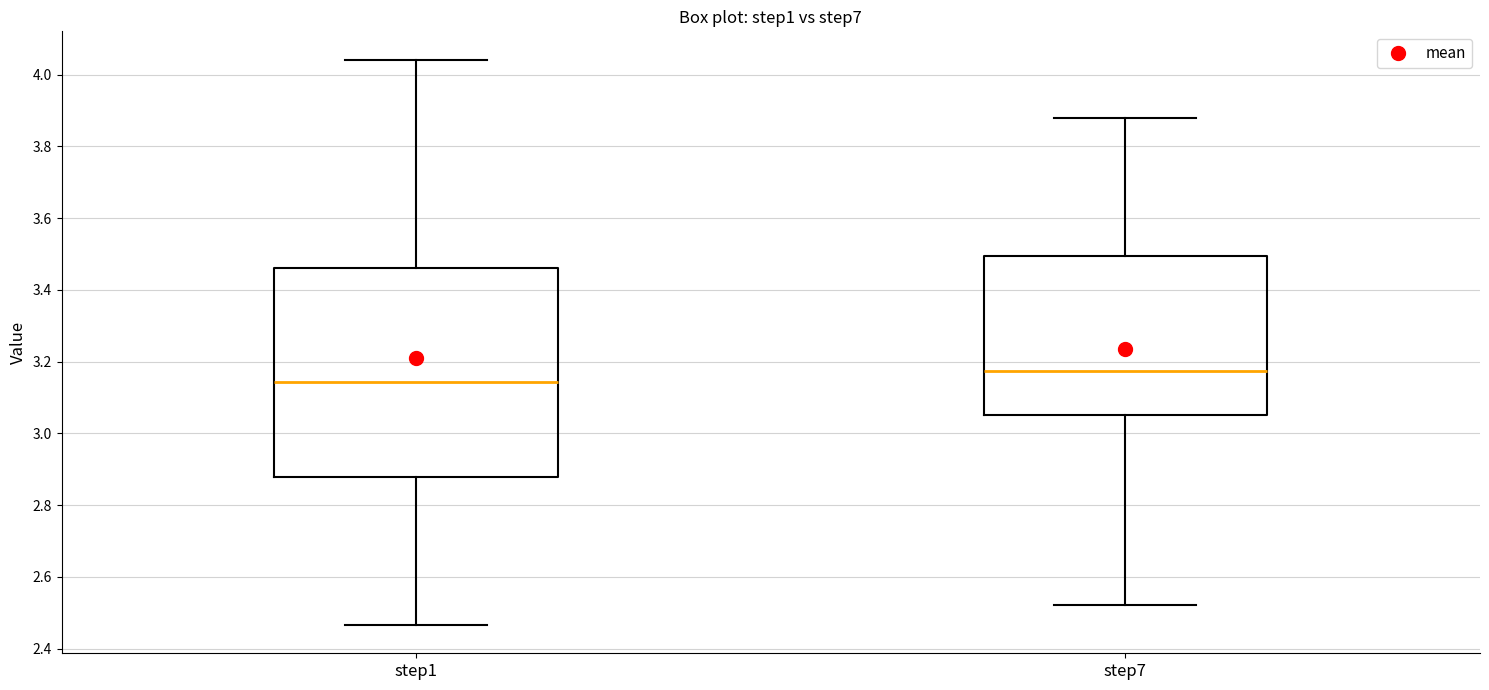

Which box is the tallest, from its lower edge to its upper edge?

step1